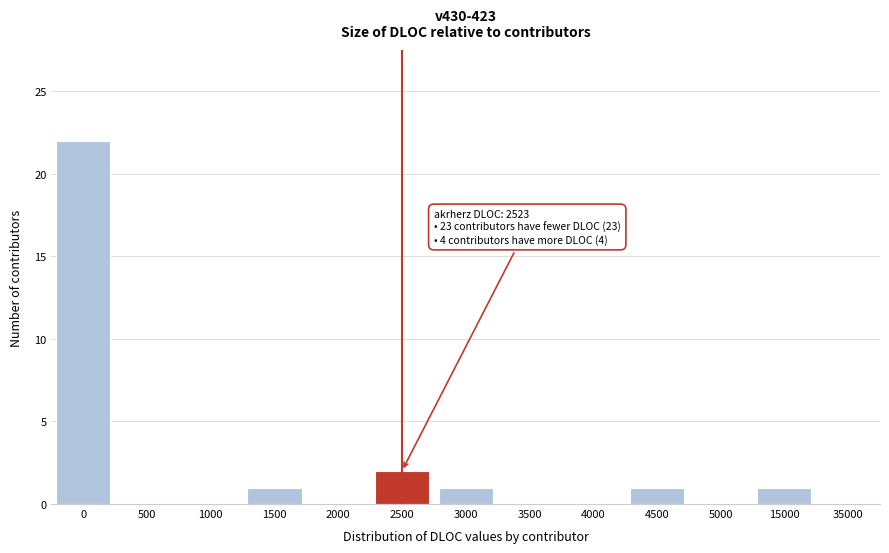

Reading right to left, what are all the values shown in this chart?

35000=0	15000=1	5000=0	4500=1	4000=0	3500=0	3000=1	2500=2	2000=0	1500=1	1000=0	500=0	0=22